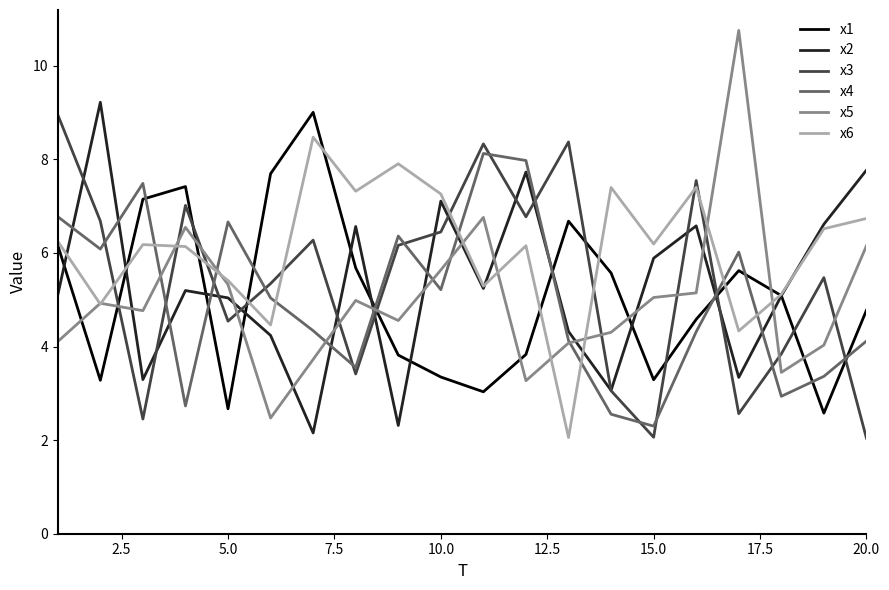

After their last crossing, which series has the higher values: x5 or x1?

x5